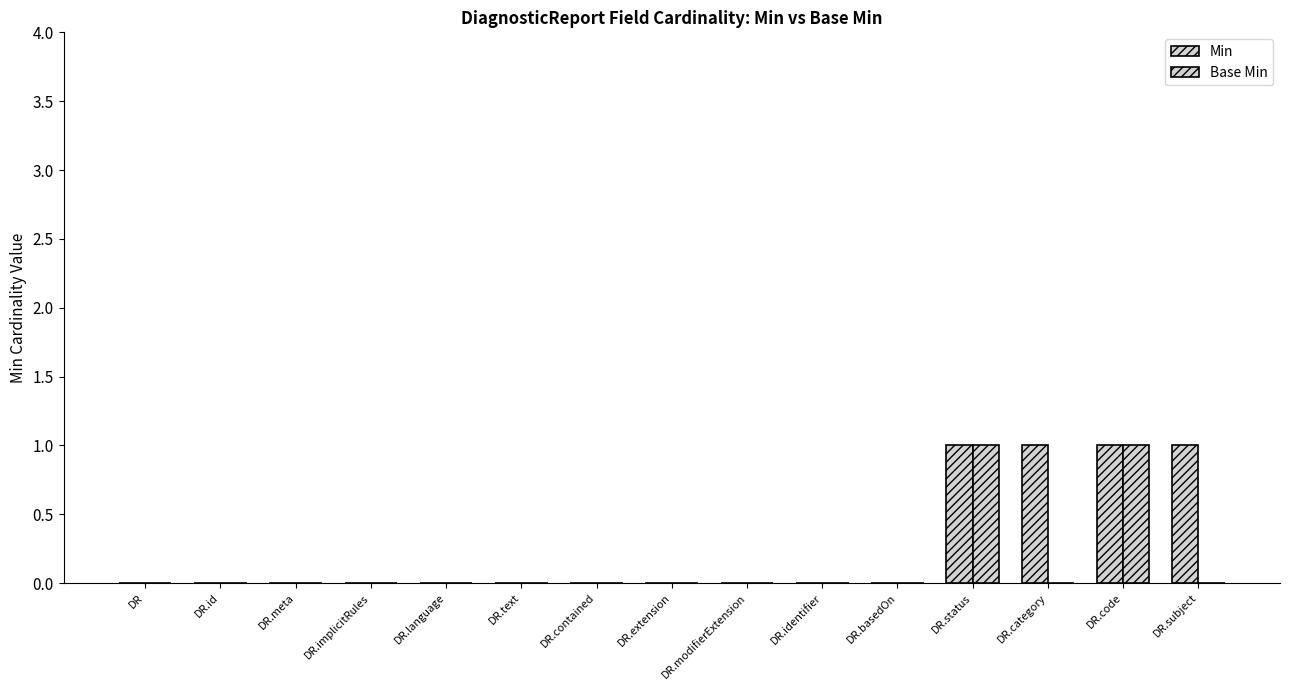

Count the number of categories in the chart.

15